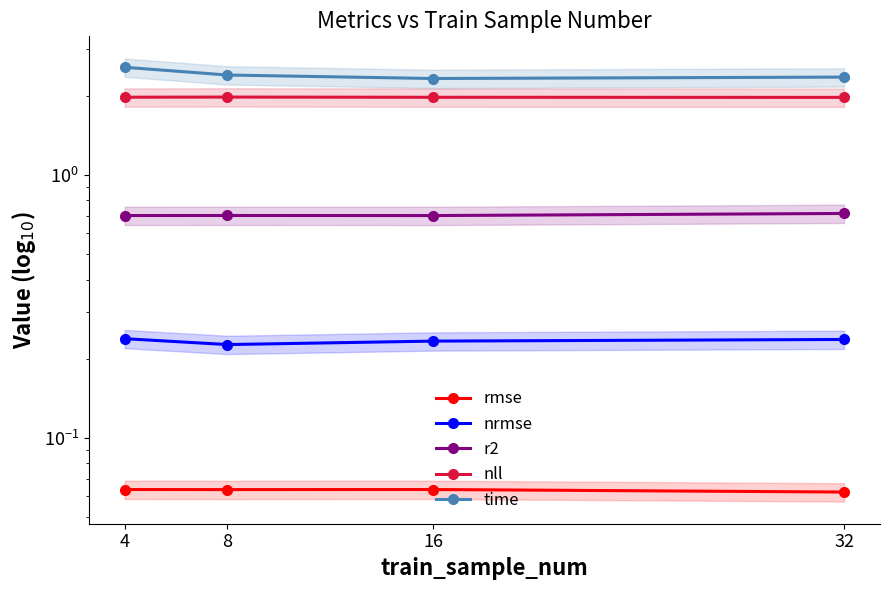

How many categories are shown in the chart?

4